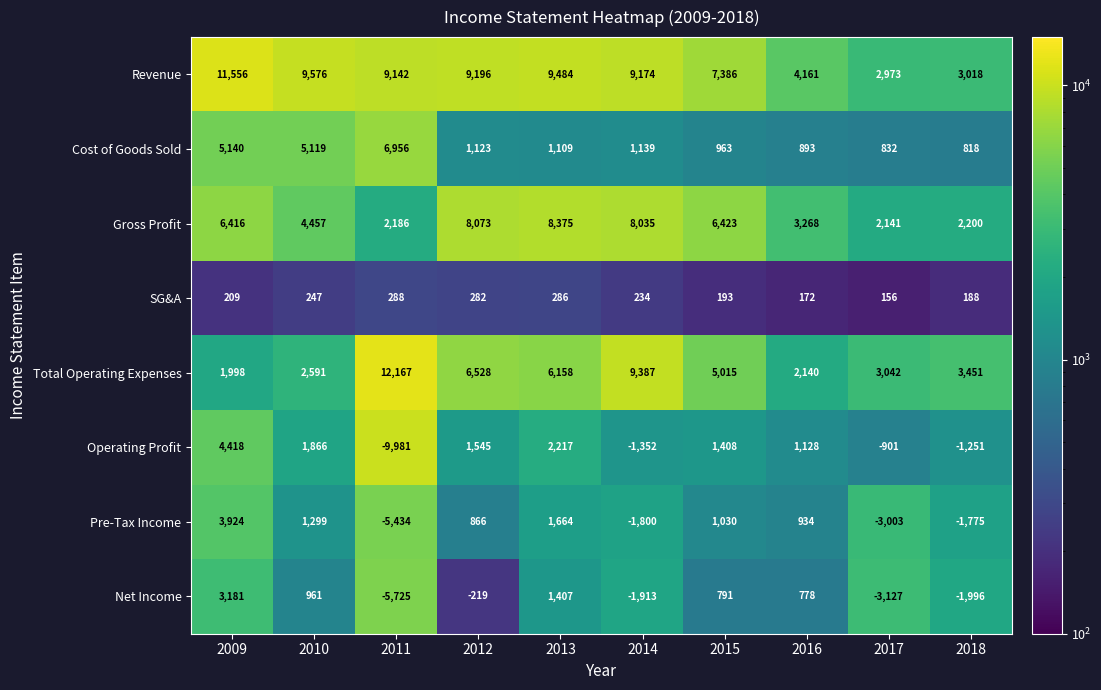

At which label is Pre-Tax Income closest to -755?

2018